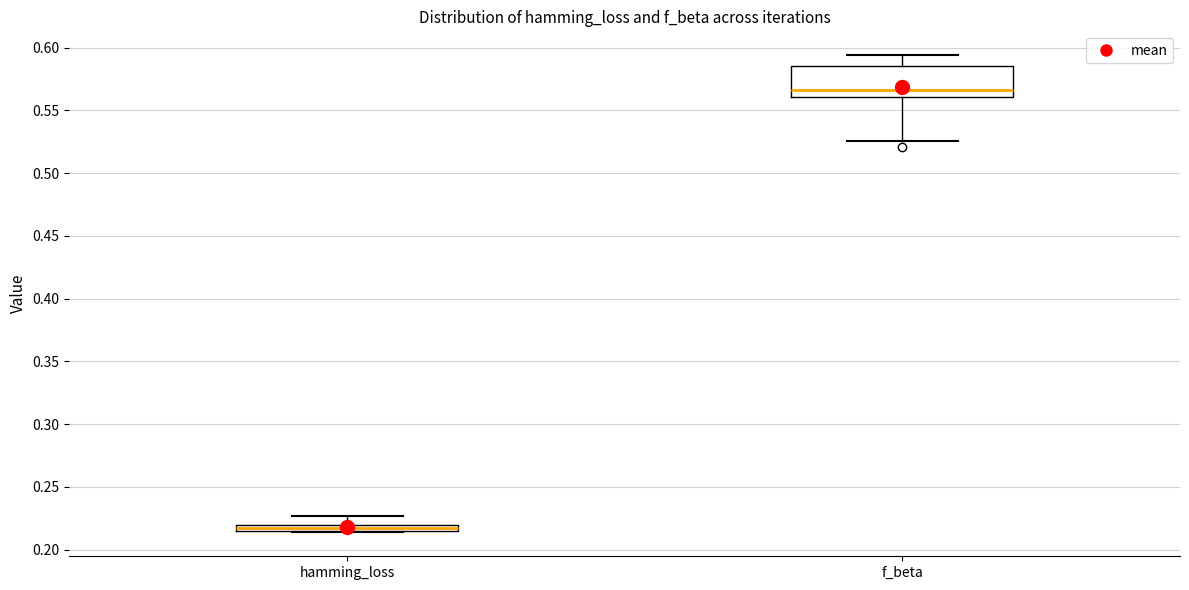

Which box is the tallest, from its lower edge to its upper edge?

f_beta